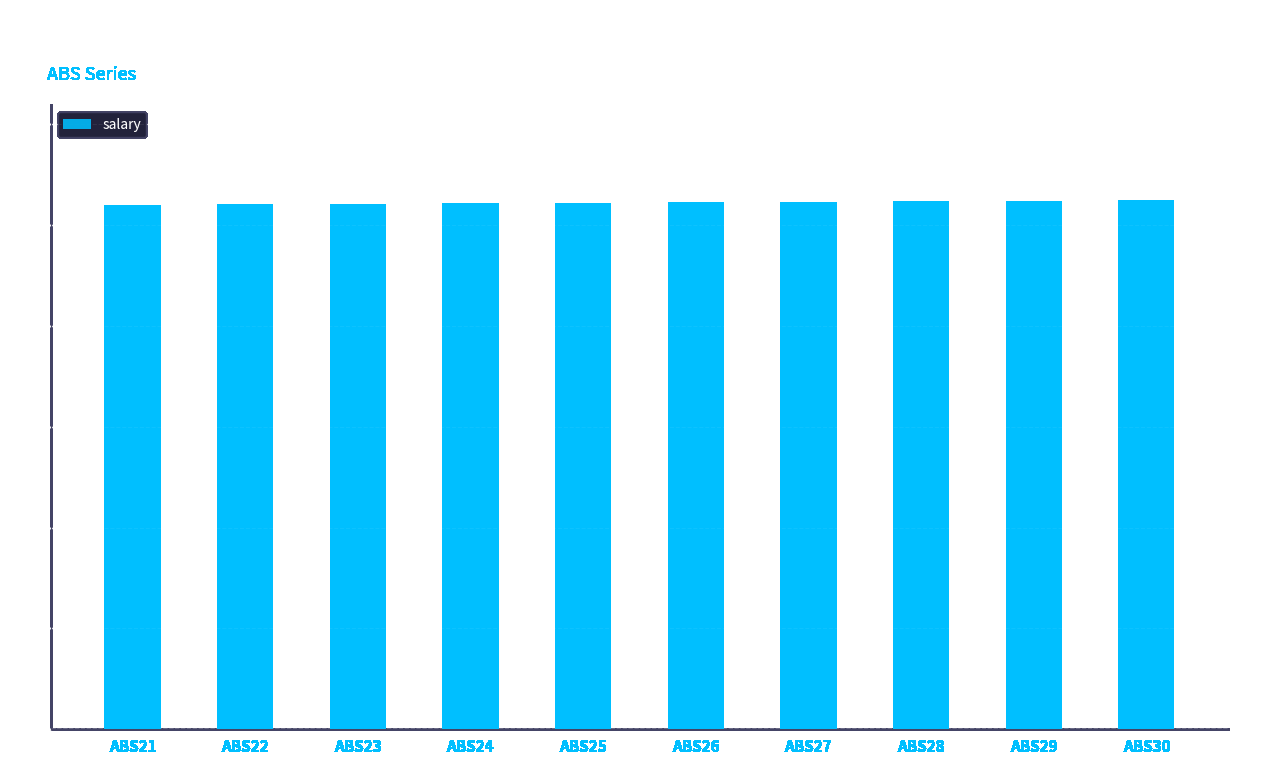

Count the values in the range 1042 to 1047.

6